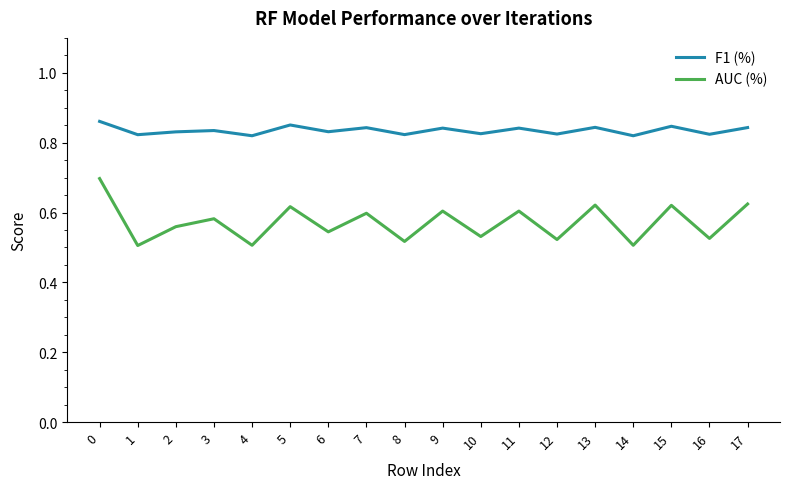

The value of F1 (%) at 17 is 0.3. True or false?

False